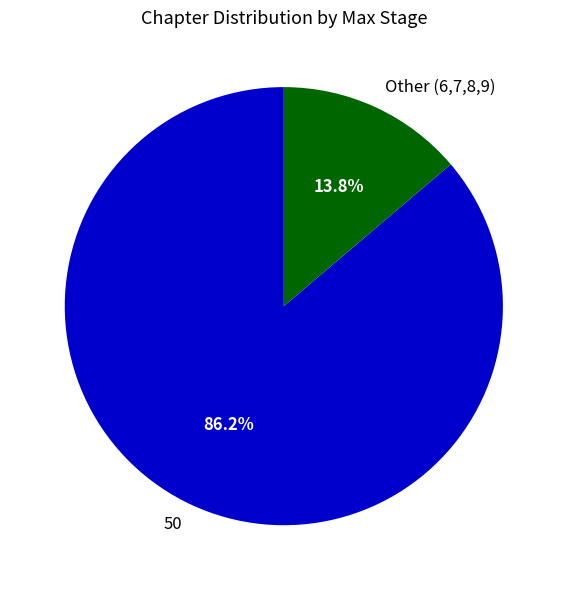

Is 50 the majority of the pie?

Yes